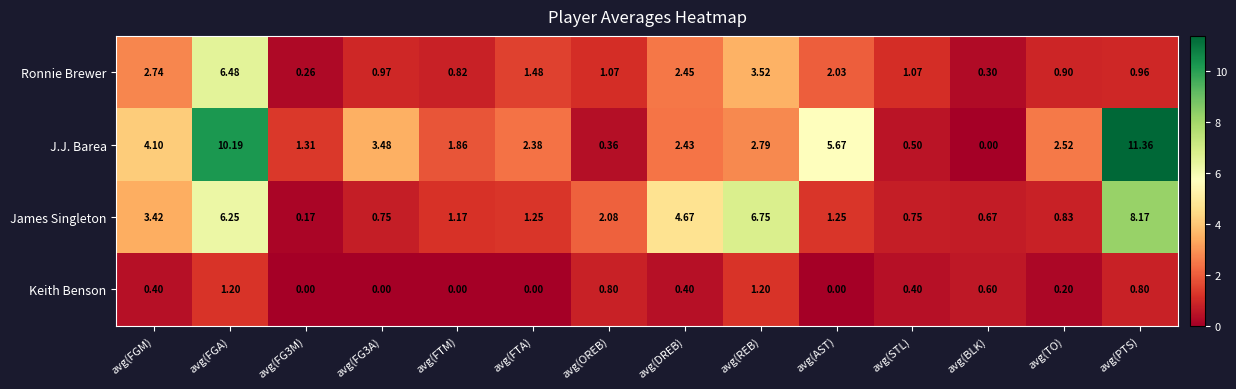

At how many categories does at least one series exceed 1?

13